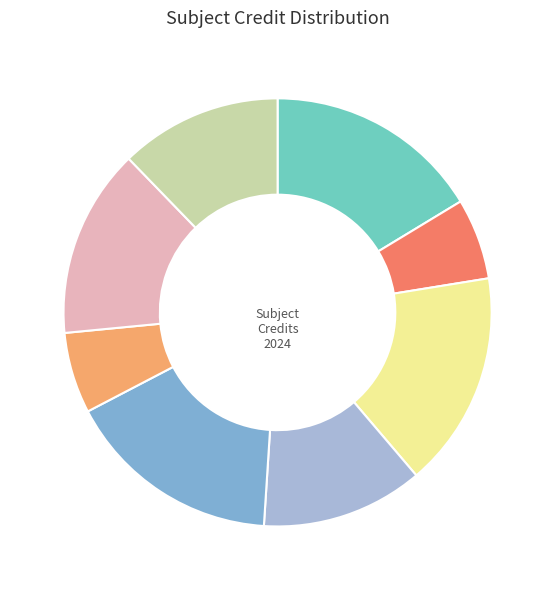

Count the number of slices in the pie.

8